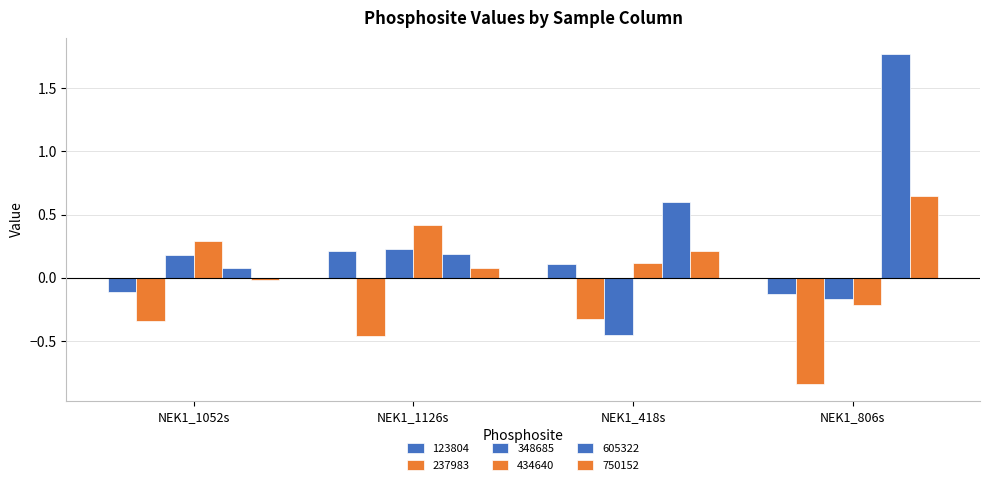

The value of 605322 at NEK1_1052s is 0.1. True or false?

True